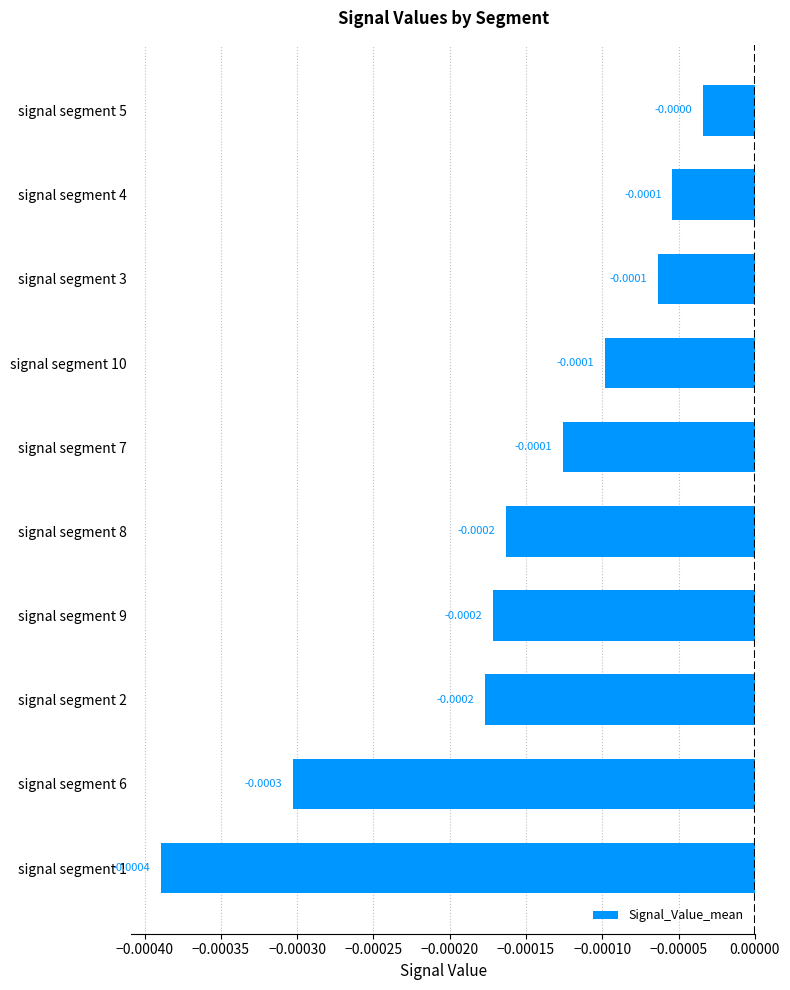

Which has a higher value, signal segment 1 or signal segment 6?

signal segment 6